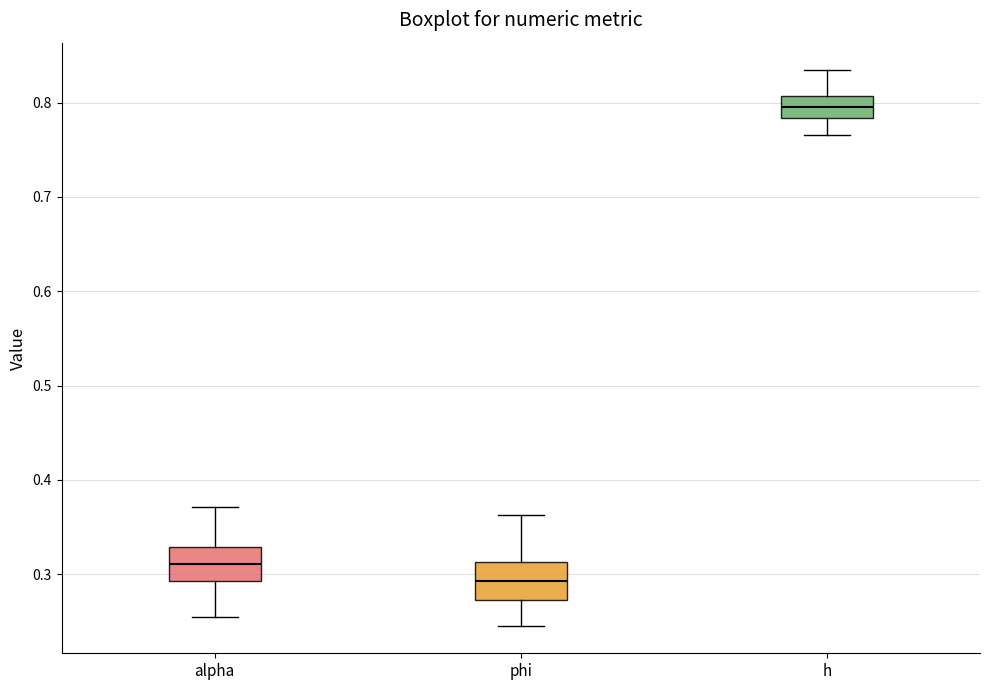

Reading left to right, read every box against the y-axis: the position of its median line, the range the box covers, and the ends of its whiskers. The values are not printed on the chart, so give them approximately, as read against the axis.

alpha: median 0.31, box 0.29 to 0.33, whiskers 0.25 to 0.37
phi: median 0.29, box 0.27 to 0.31, whiskers 0.25 to 0.36
h: median 0.80, box 0.78 to 0.81, whiskers 0.77 to 0.83